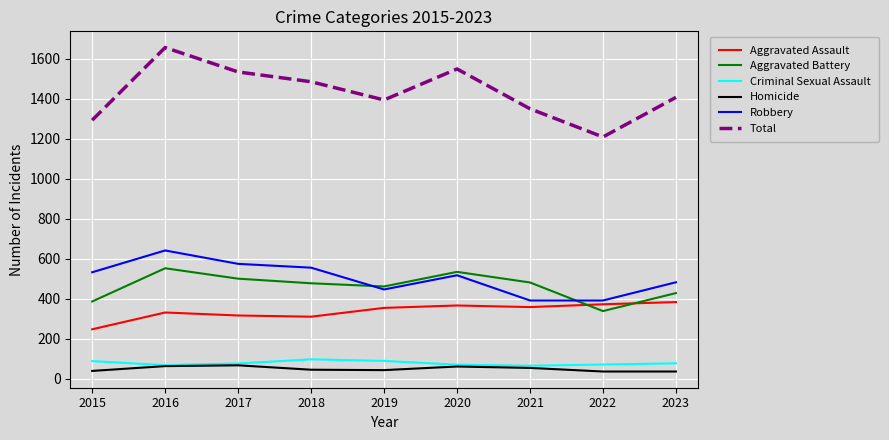

True or false: Total and Criminal Sexual Assault intersect in this chart.

False